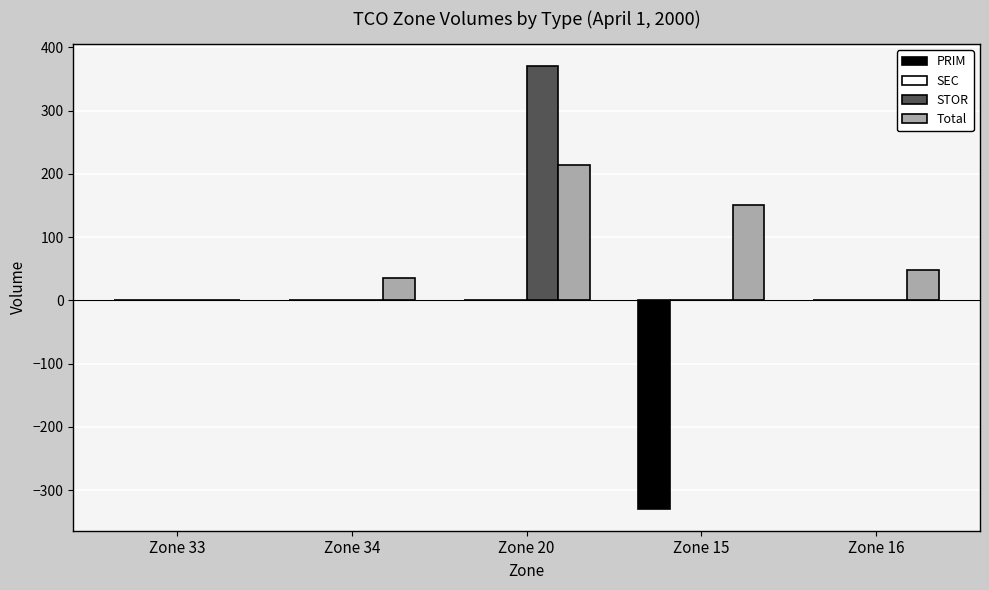

At which category is the sum across all series the highest?

Zone 20